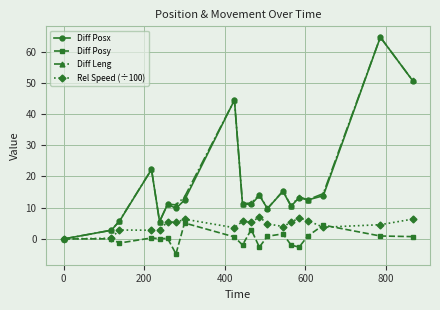

At how many categories does at least one series exceed 21?

4